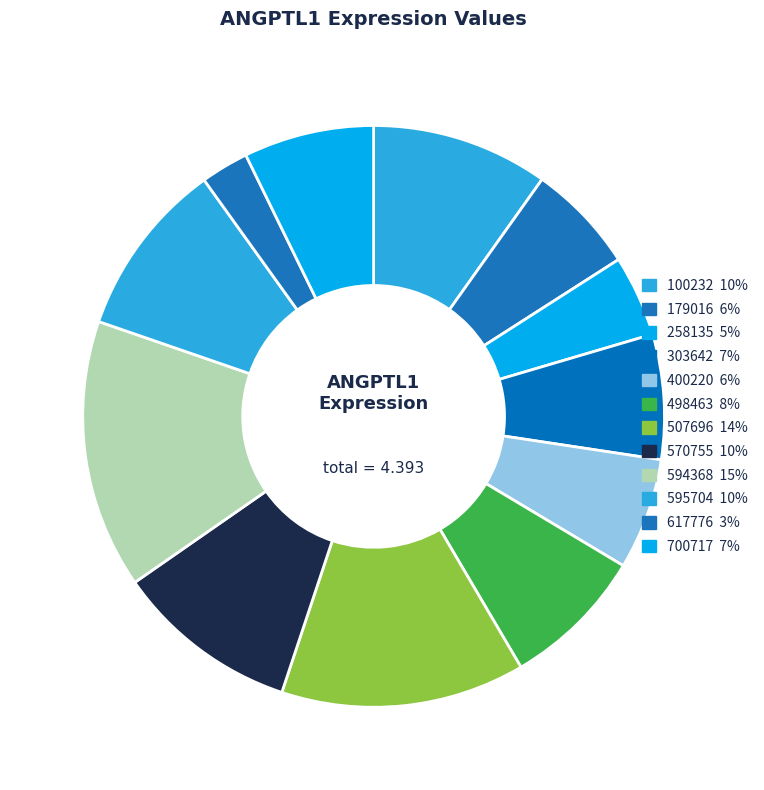

Does 594368 represent more than half of the total?

No